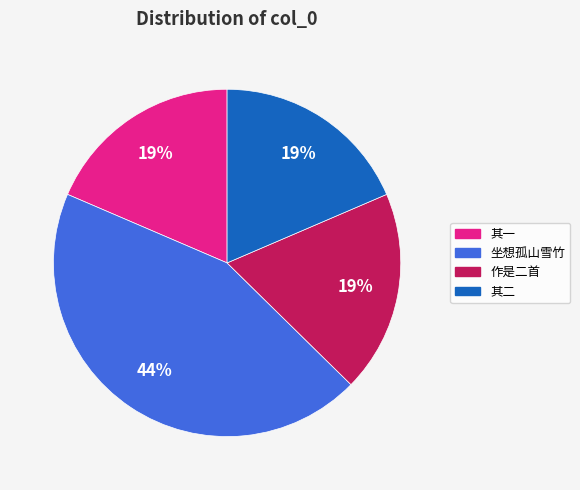

Is there any slice that represents more than half of the pie?

No